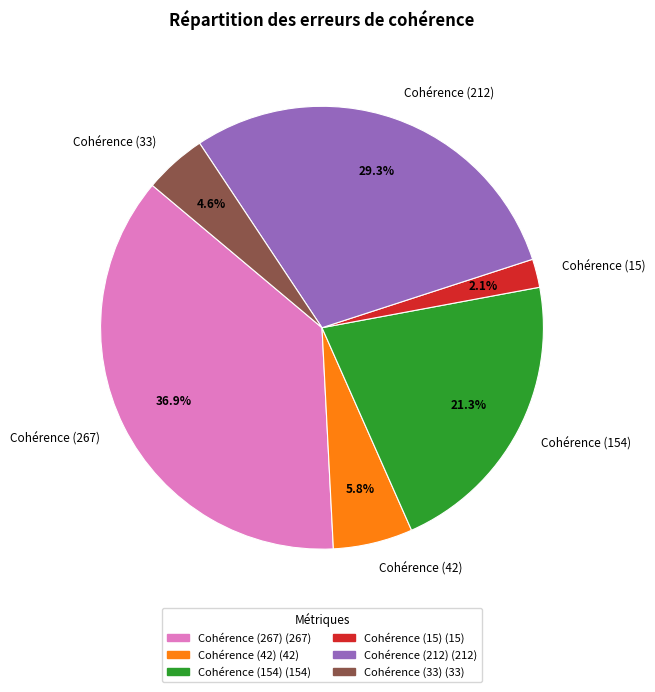

Which slice is the largest?

Cohérence (267)